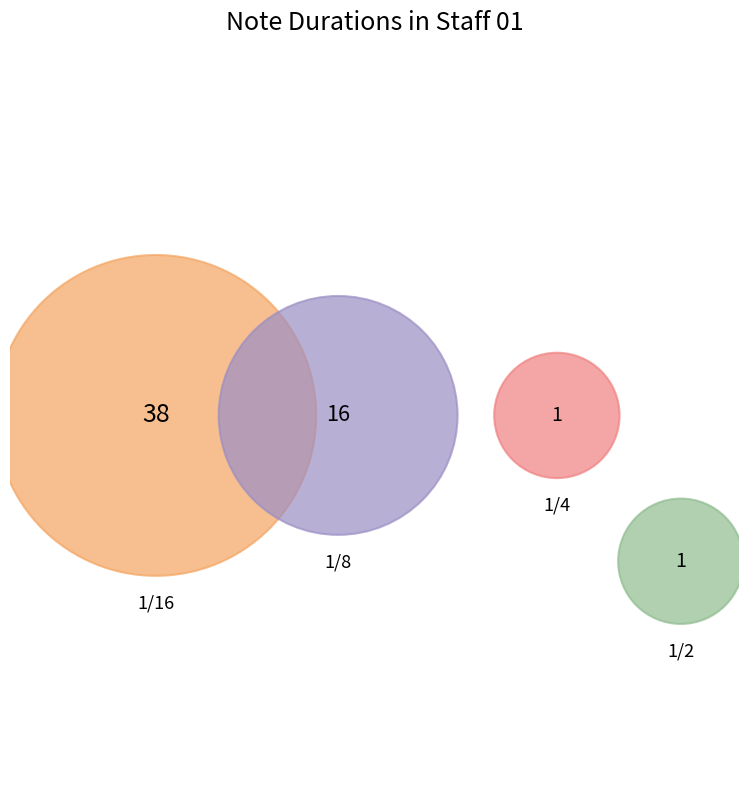

True or false: 1/2 accounts for 10% of the total.

False